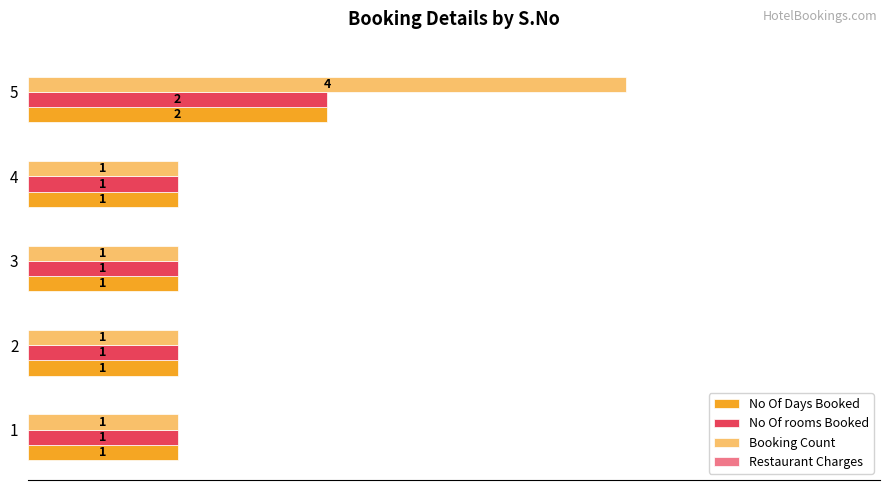

How many No Of rooms Booked values are between 1 and 2?

5